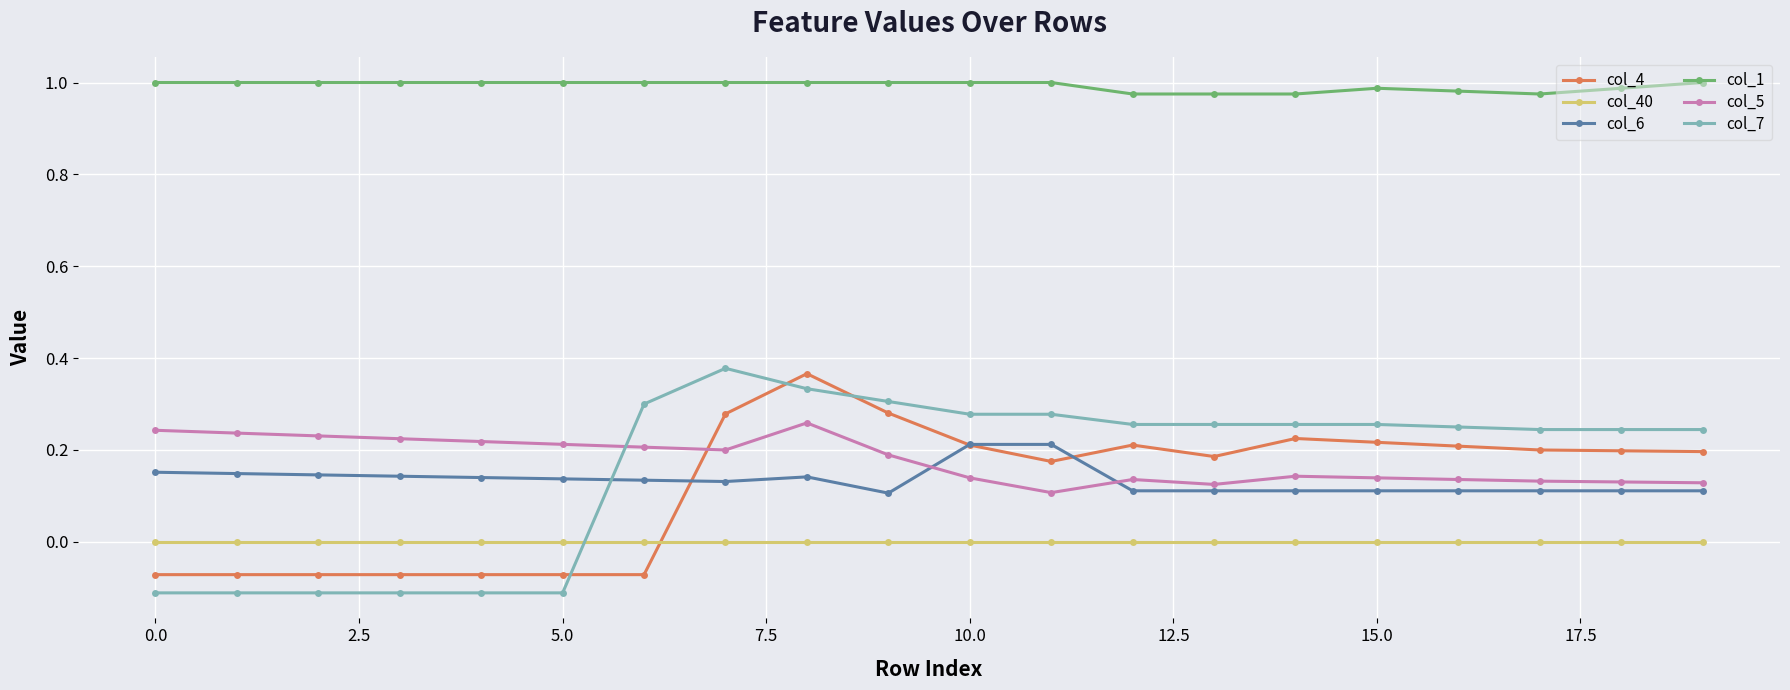

Which series ends up on top after the final intersection of col_6 and col_7?

col_7